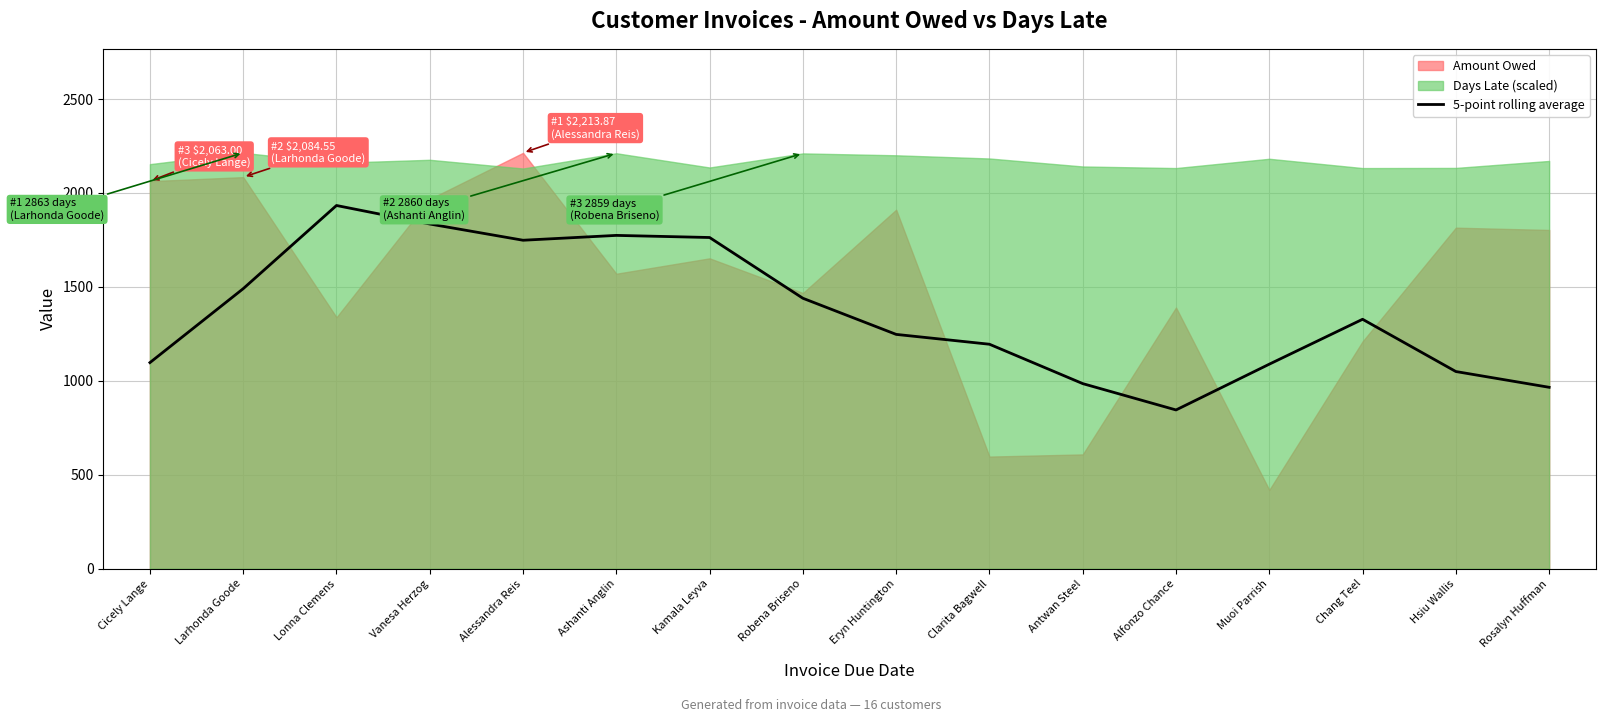

Approximately how many times larger is the value at Alfonzo Chance compared to Larhonda Goode?

0.6